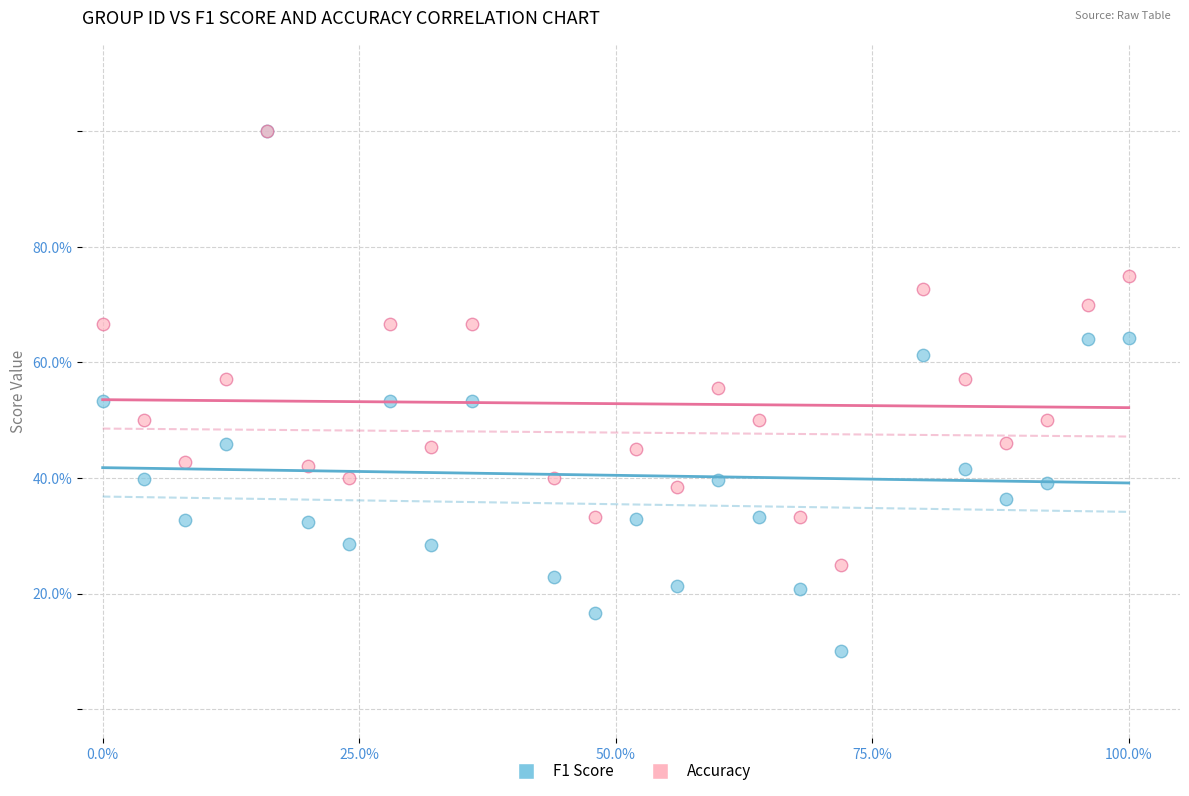

What are all the series names shown in the legend?

F1 Score, Accuracy